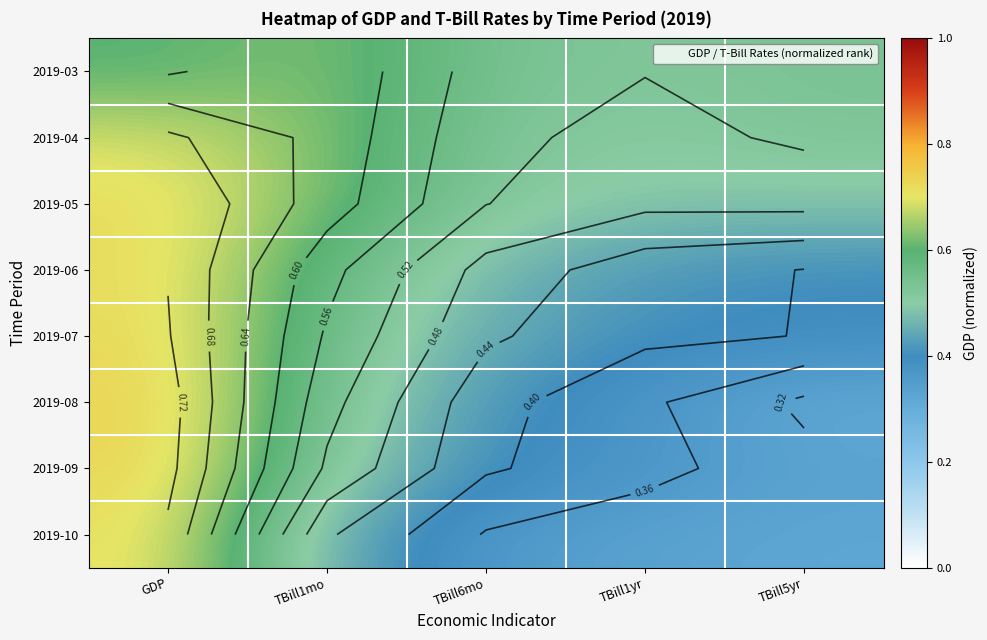

Is the value of 2019-05 at TBill1yr greater than the value of 2019-07 at TBill1mo?

No